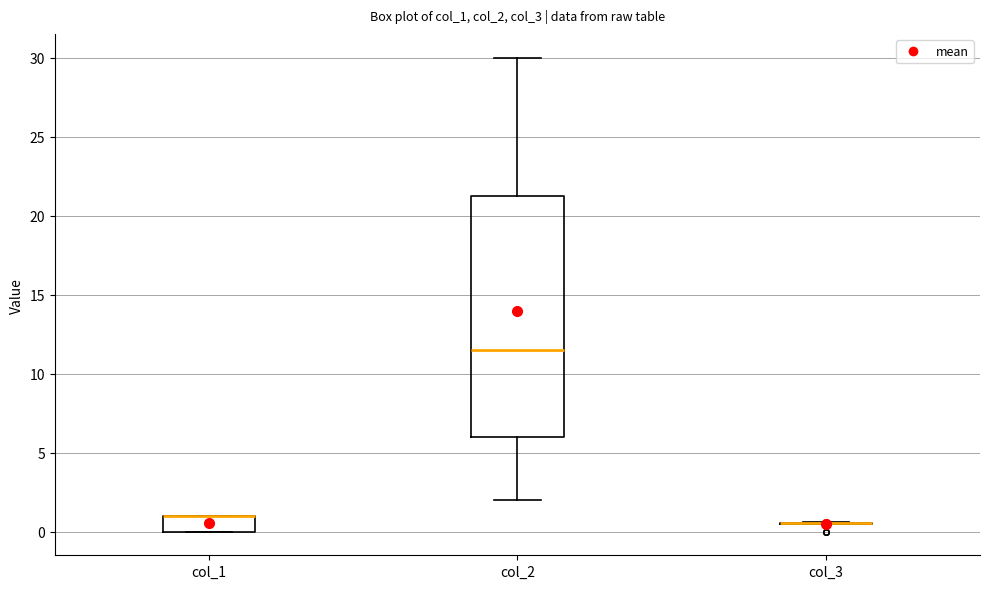

Reading left to right, transcribe this box plot: for each box, give where its median line is, the range the box spans, and where its two whiskers end, as read against the y-axis. The values are not printed on the chart, so give them approximately, as read against the axis.

col_1: median 1.0 (drawn on the box's upper edge), box 0.0 to 1.0, whiskers 0.0 to 1.0
col_2: median 11.5, box 6.0 to 21.5, whiskers 2.0 to 30.0
col_3: box collapsed to a line at 0.5, whiskers 0.5 to 0.5